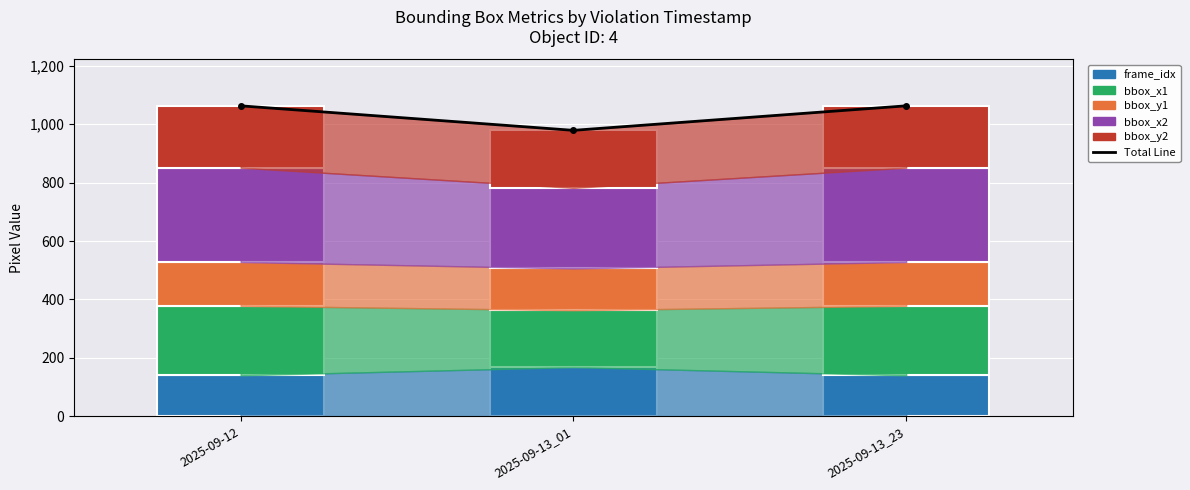

What is the average value of the bbox_x2 series?

307